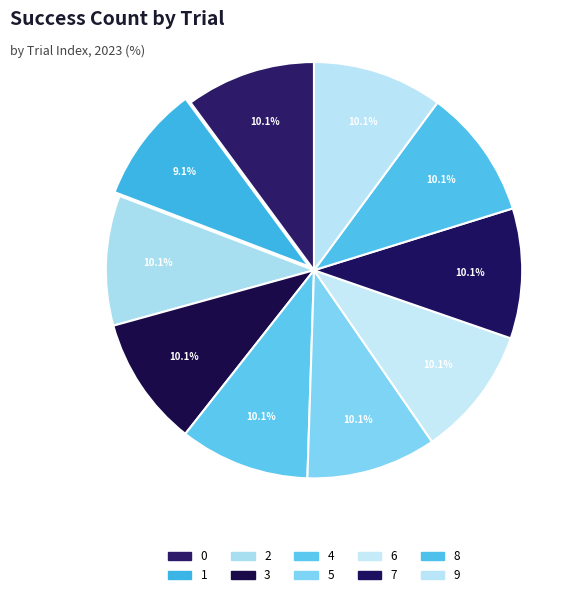

Rank the categories by value from highest to lowest.

0, 2, 3, 4, 5, 6, 7, 8, 9, 1